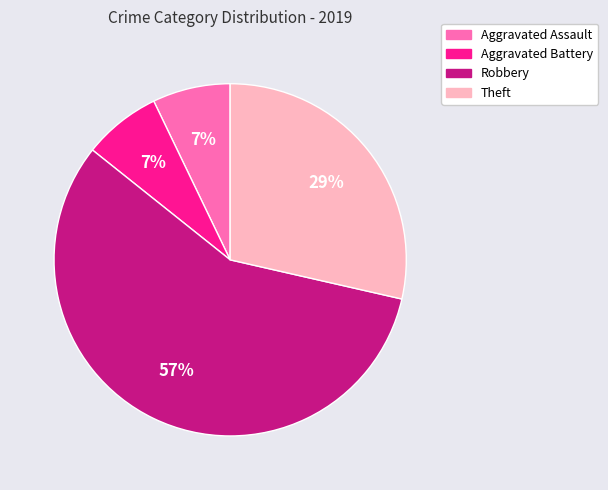

How many segments does this pie chart have?

4